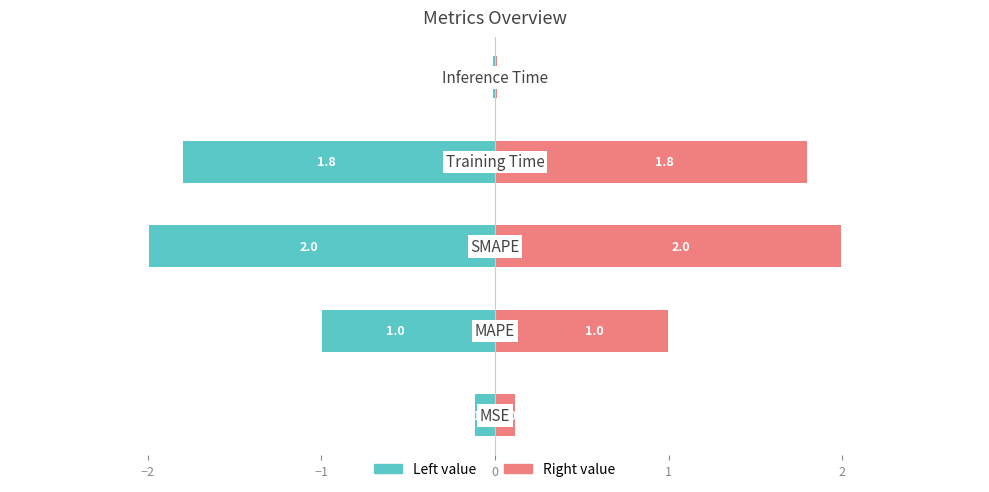

Which series has the largest range (max minus min)?

col_1 (left)